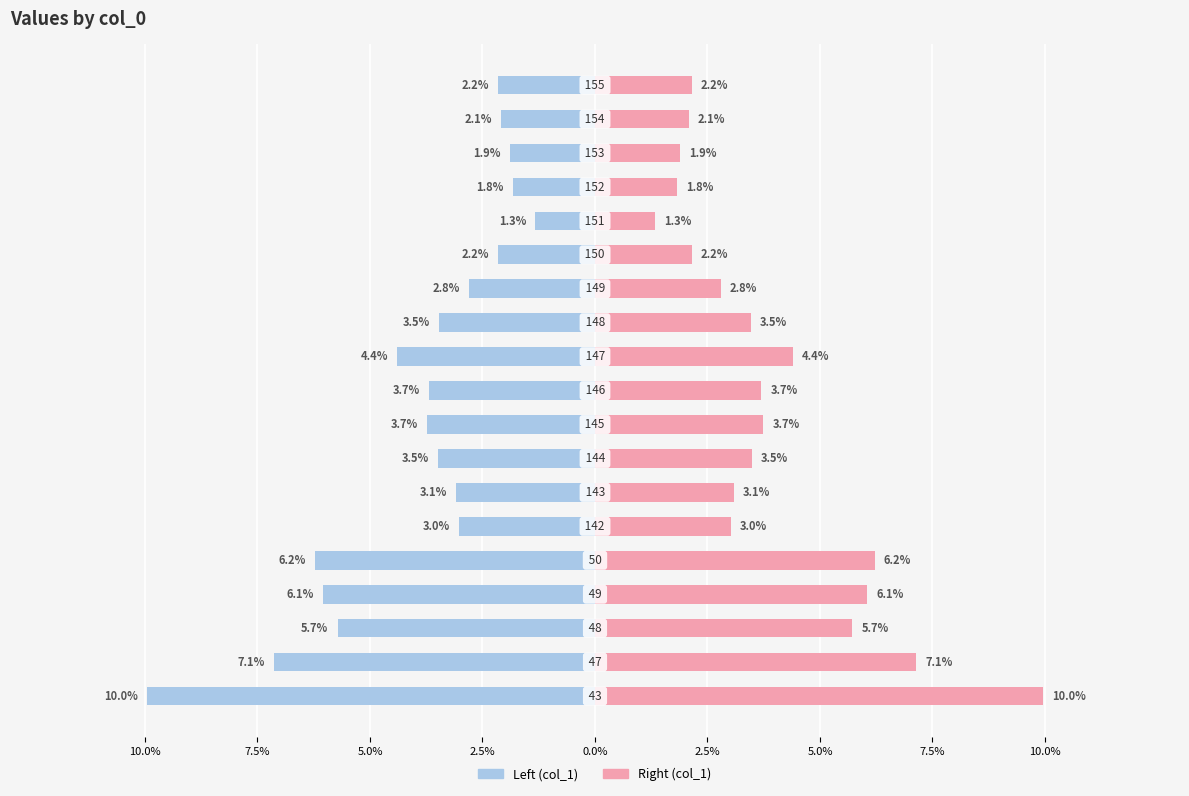

List the series in order of their overall mean, highest first.

col_1 (right), col_1 (left)